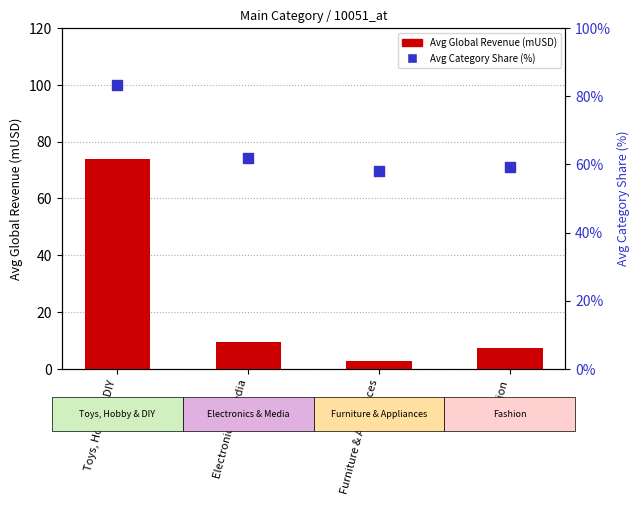

At which category is the sum across all series the highest?

Toys, Hobby & DIY